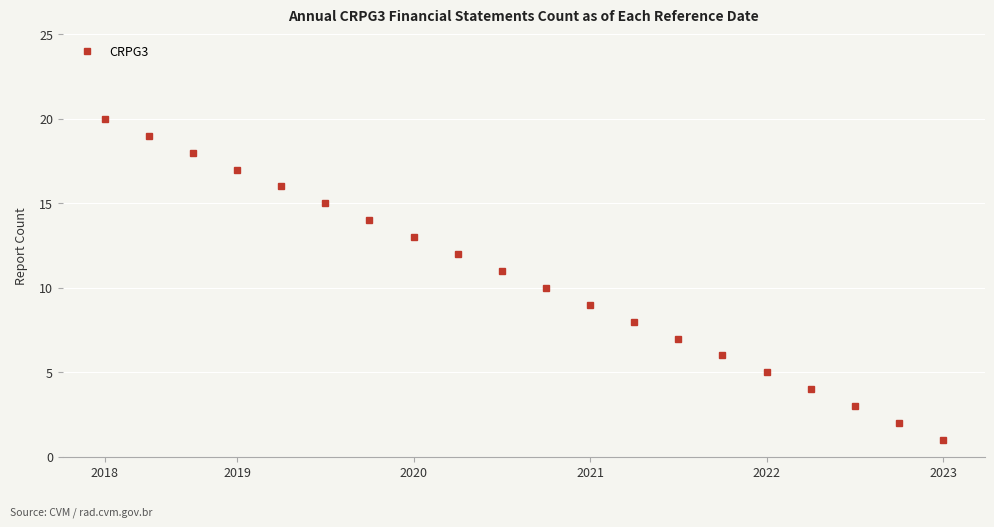

How many distinct data groups are displayed?

1